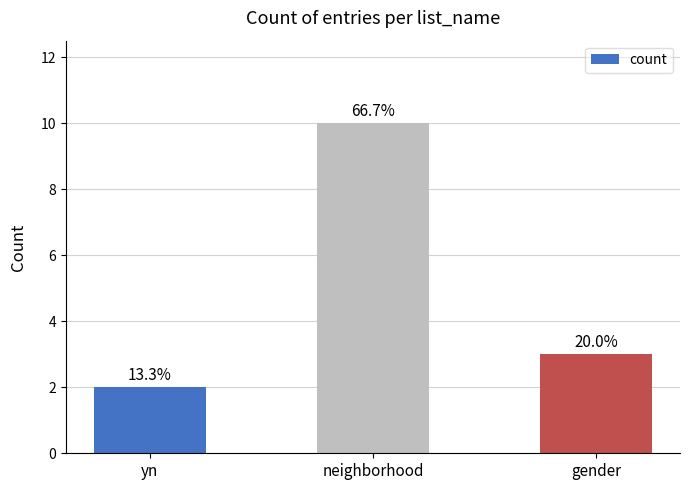

Does the chart contain stacked bars?

No